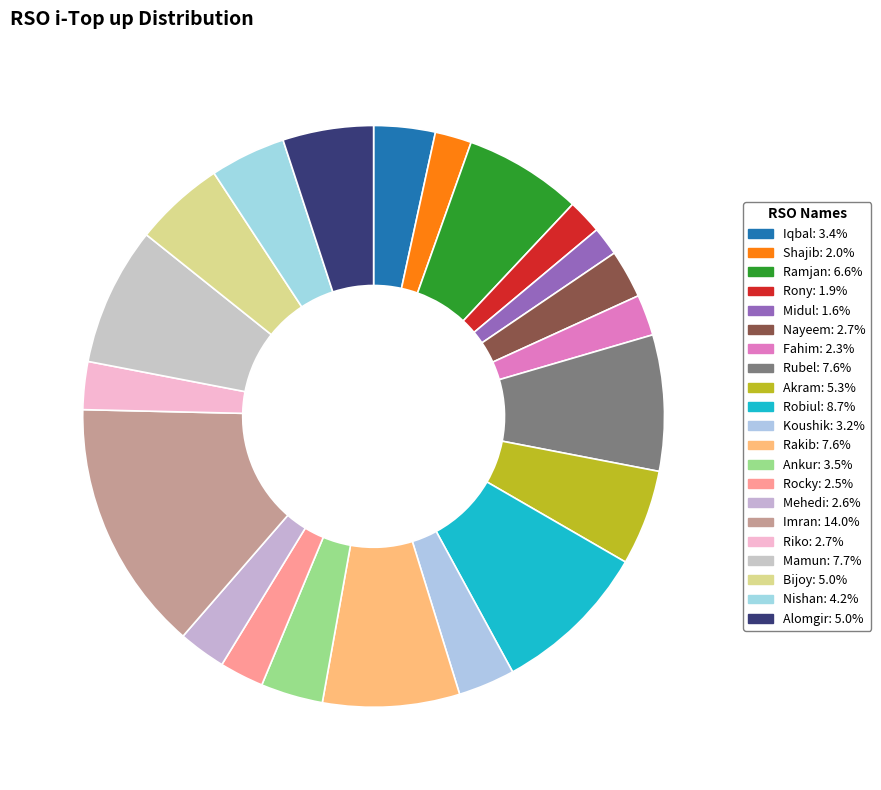

Is there a majority slice in this chart?

No